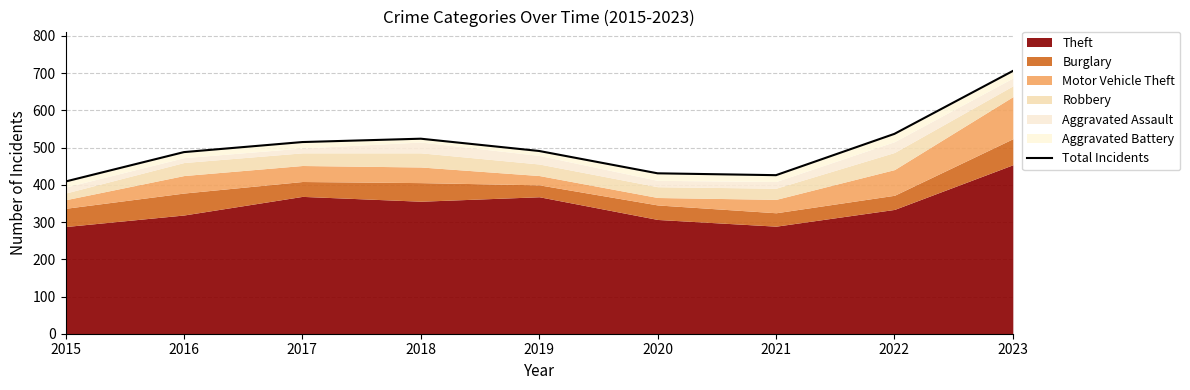

What is the value of the 6th point from the left?

431